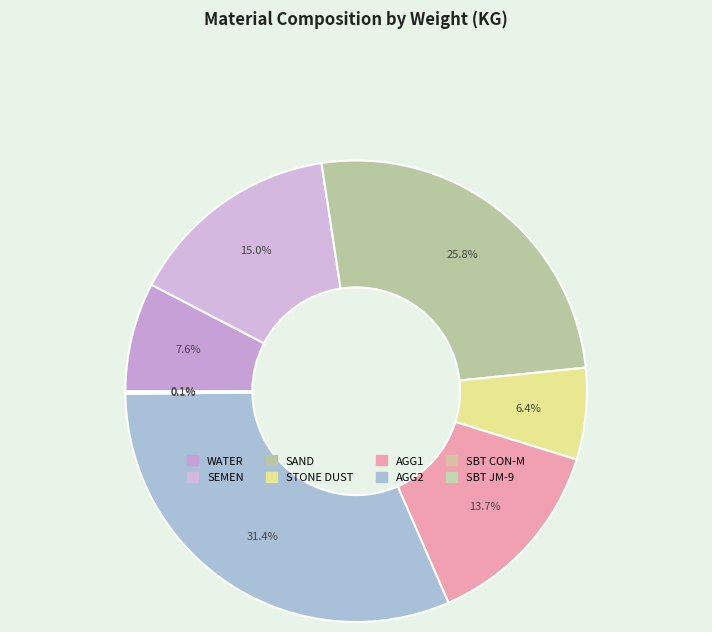

What is the largest slice in the pie chart?

AGG2